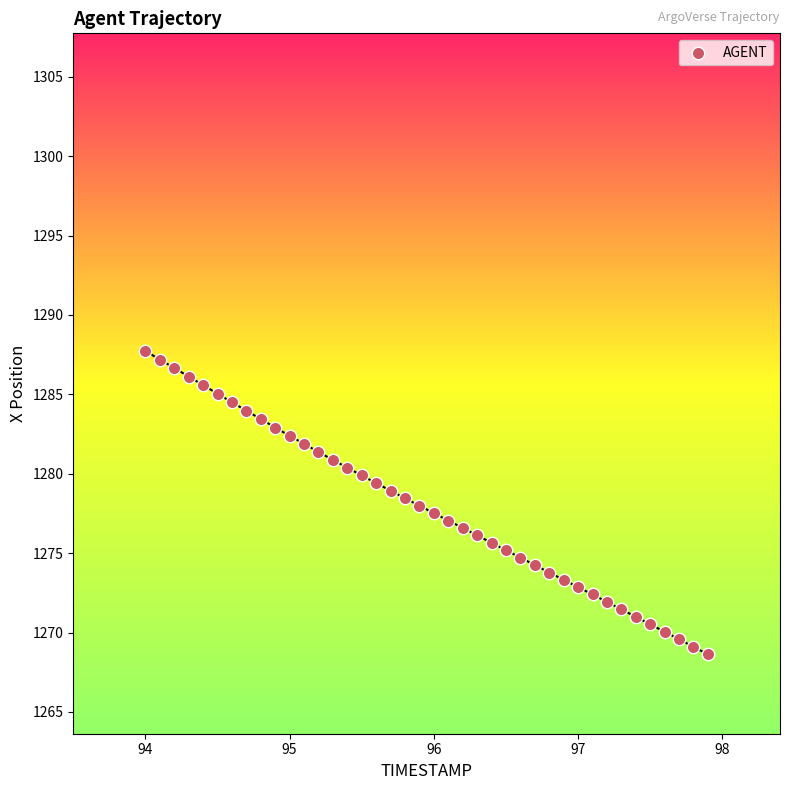

What is the range of X values (max minus min)?

3.9